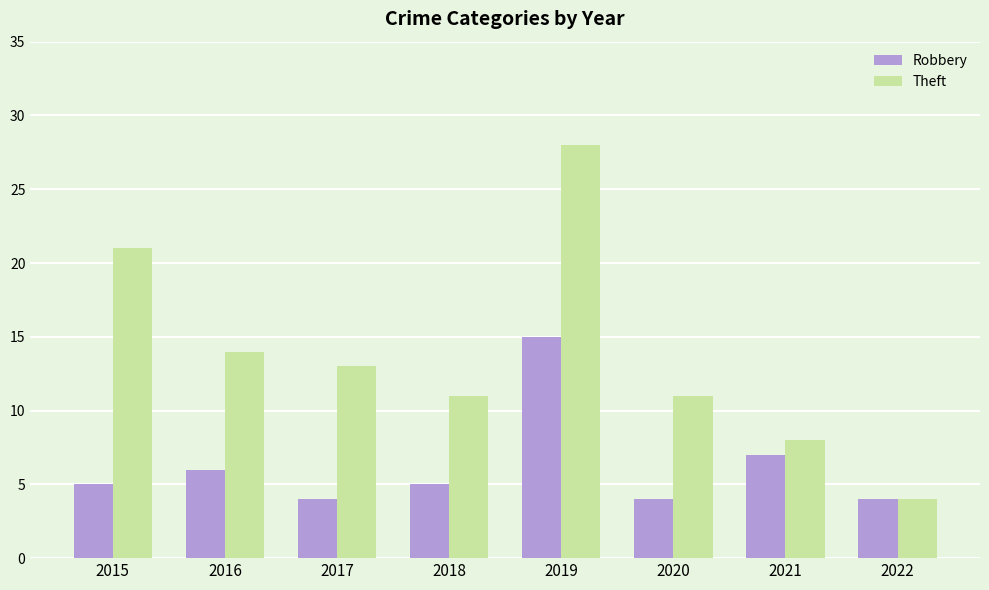

List the series in order of their peak value, lowest first.

Robbery, Theft